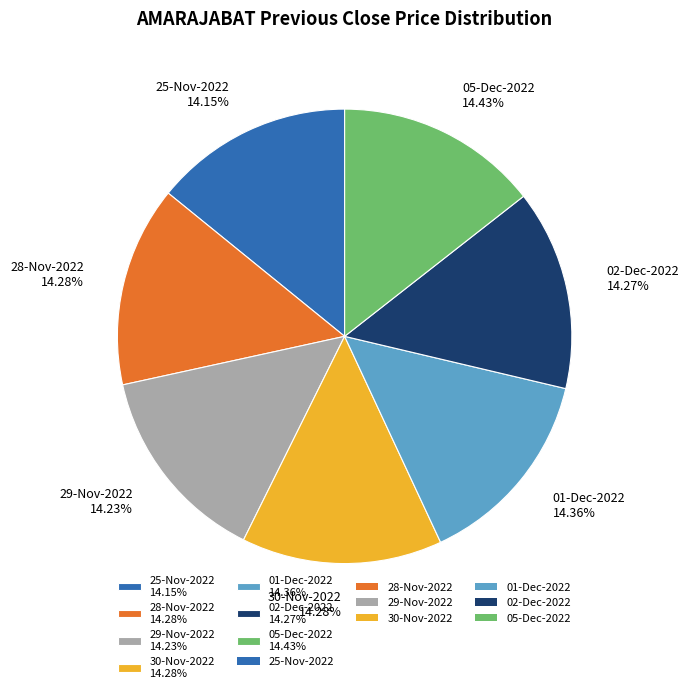

Does any single category account for the majority?

No